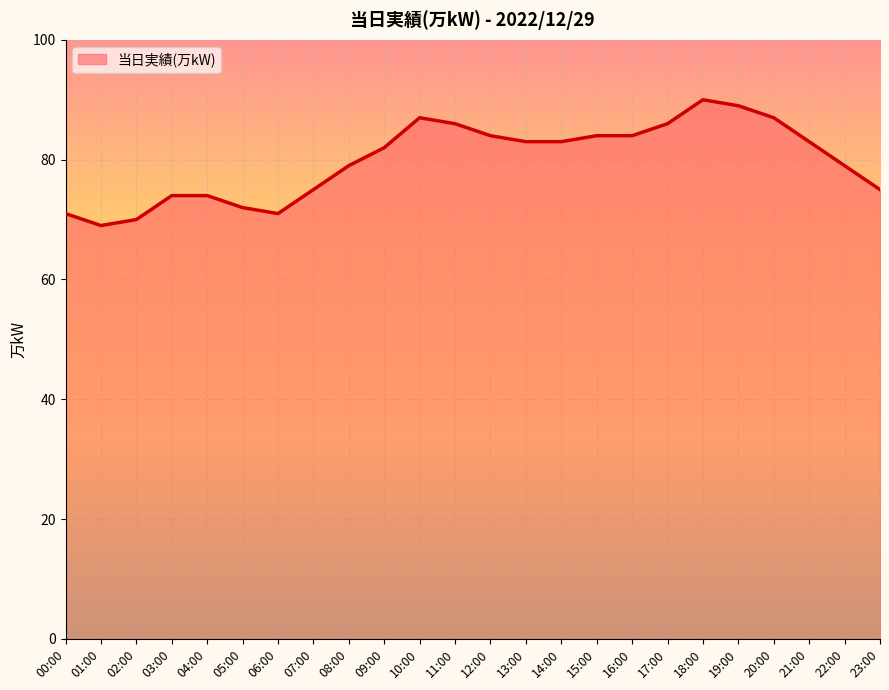

Does the chart display data point markers on the line(s)?

No